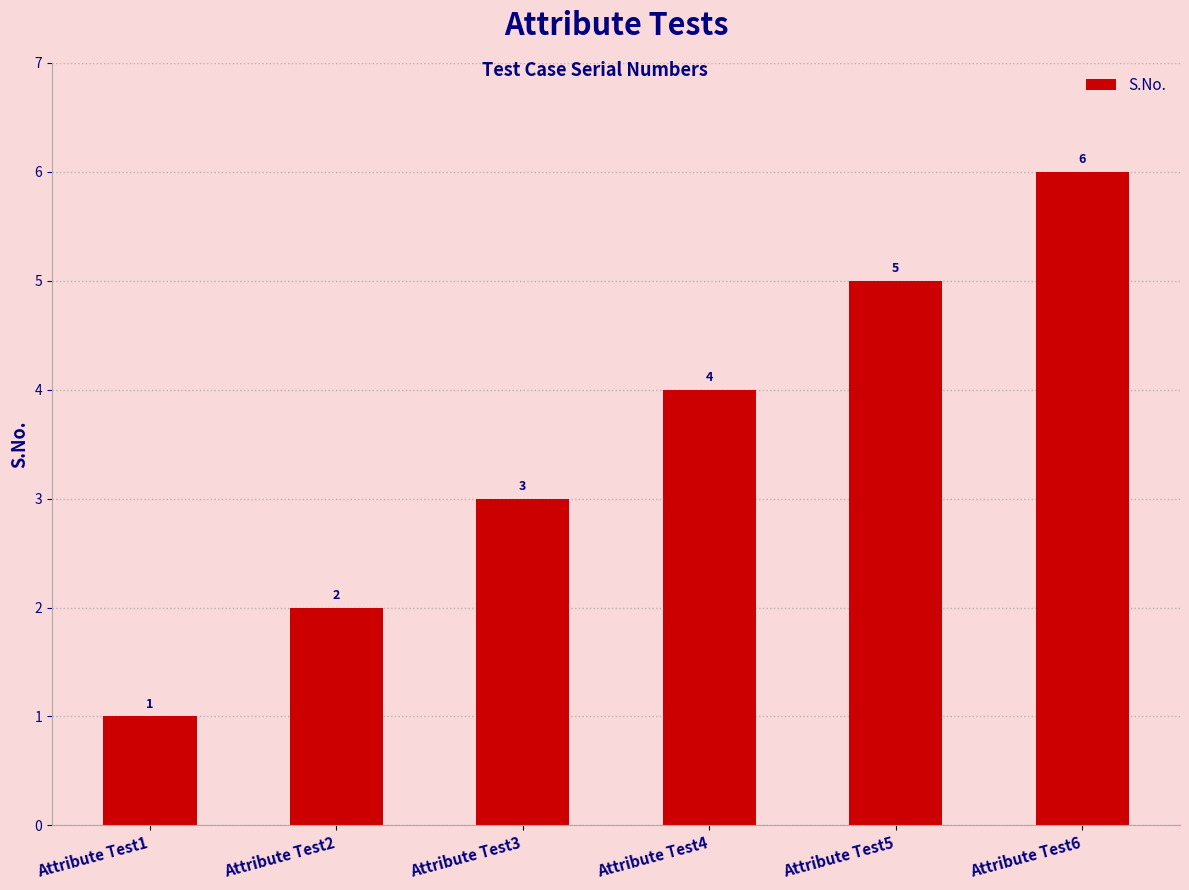

What is the minimum value shown in the chart?

1